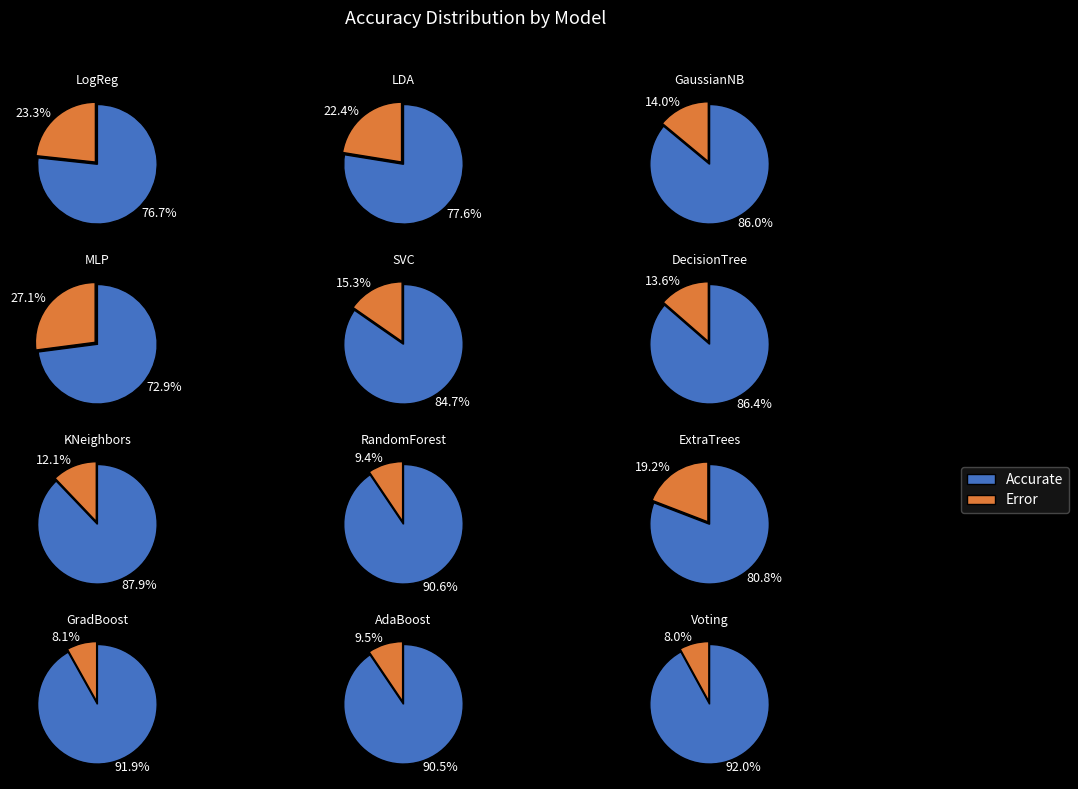

What percentage is the 2 slice, to the nearest percent?

8%